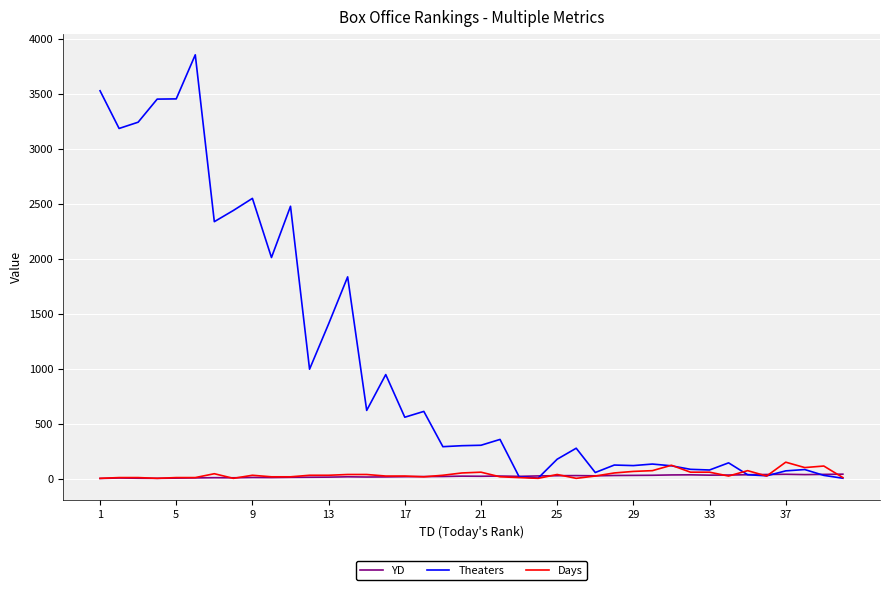

Which series has the largest total across all categories?

Theaters